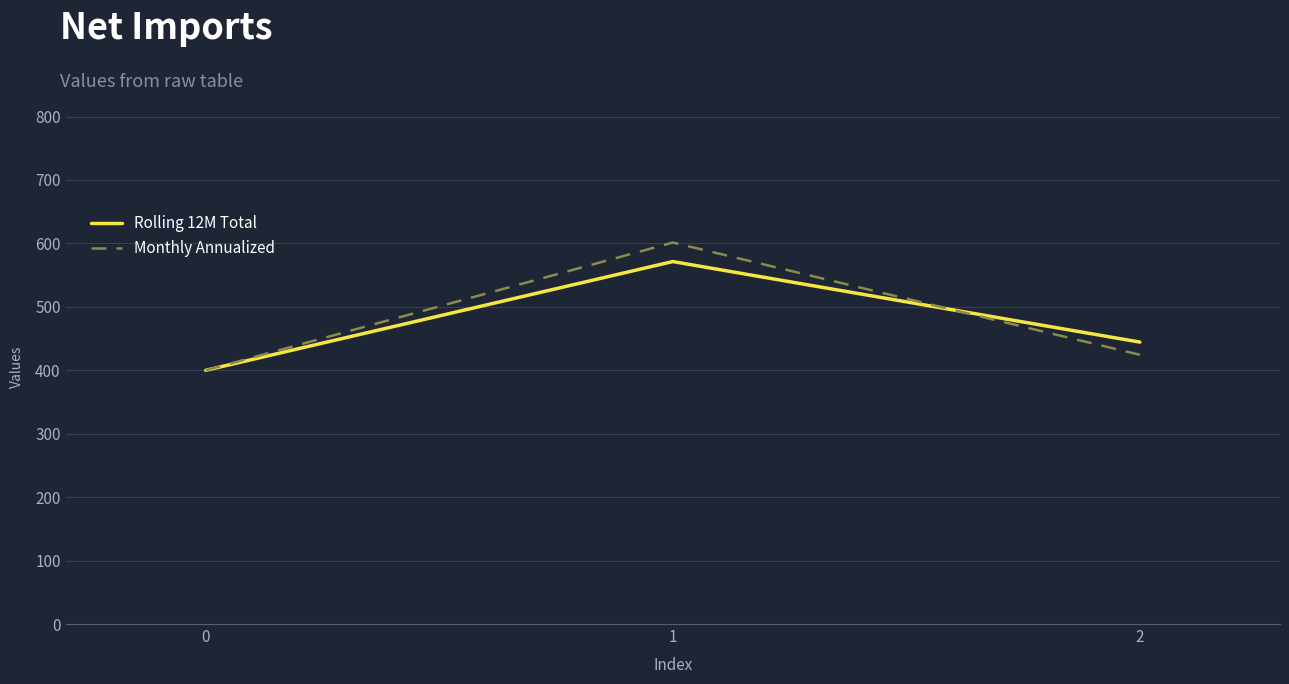

Reading right to left, list all the values displayed in this chart.

Rolling 12M Total: 444.4	571.4	400.0
Monthly Annualized: 424.4	601.4	400.0